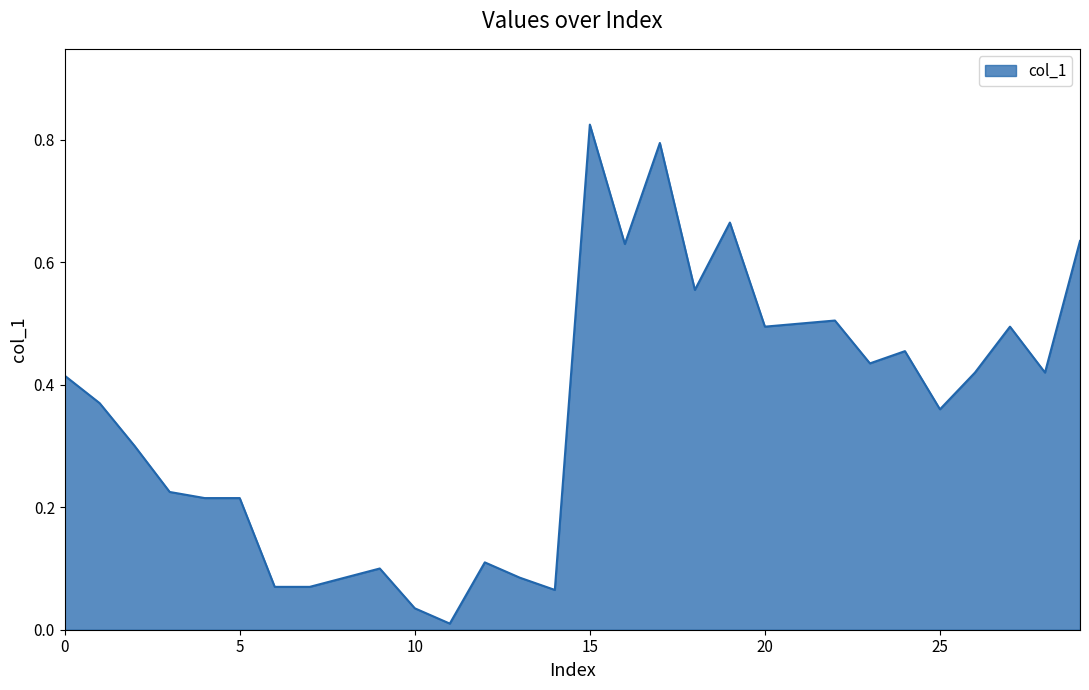

List the labels in order of value, largest first.

15, 17, 19, 29, 16, 18, 22, 21, 20, 27, 24, 23, 26, 28, 0, 1, 25, 2, 3, 4, 5, 12, 9, 8, 13, 6, 7, 14, 10, 11